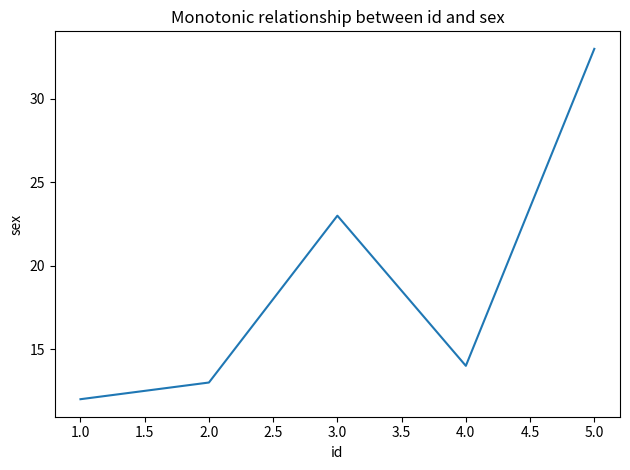

True or false: the data has more than 1 interior local peaks.

False